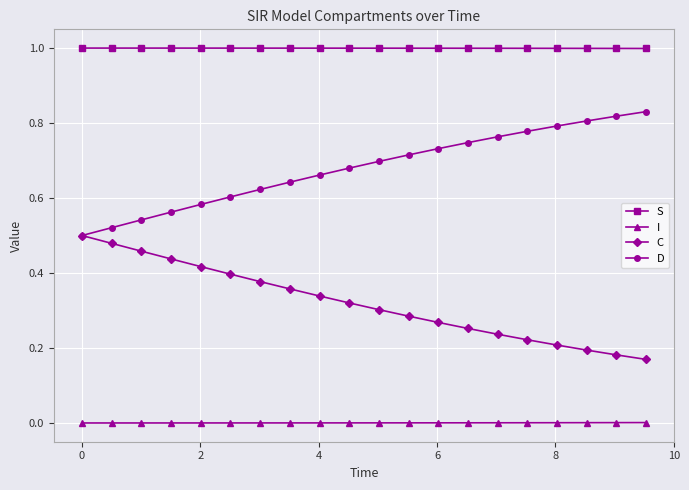

List the series in order of their overall mean, highest first.

S, D, C, I